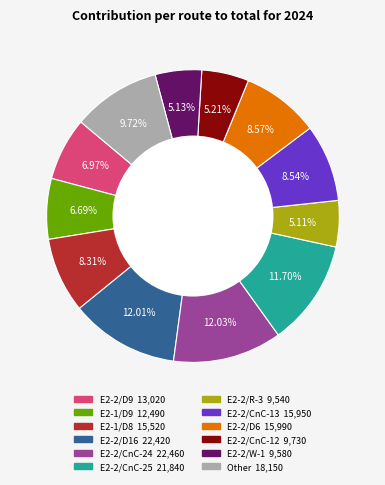

Is there a majority slice in this chart?

No